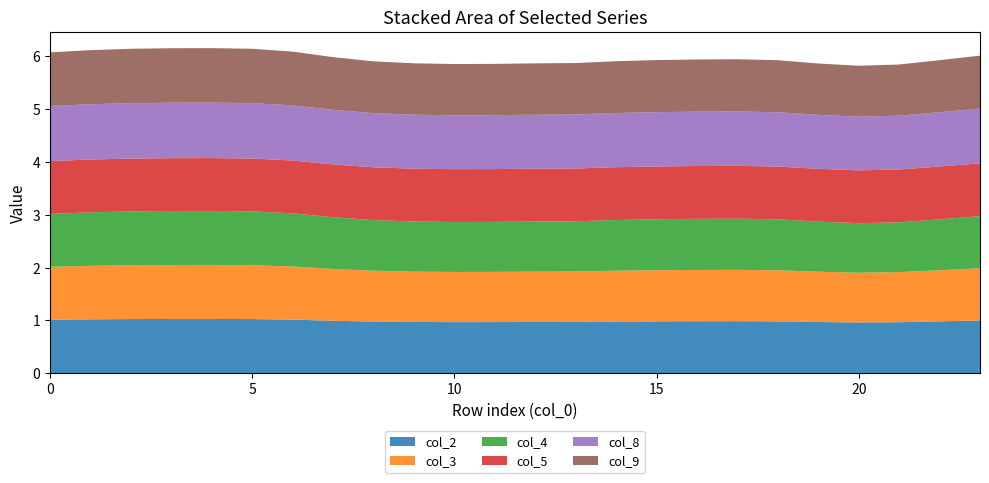

Reading right to left, list all the values displayed in this chart.

col_2: 23=1.0	22=1.0	21=1.0	20=1.0	19=1.0	18=1.0	17=1.0	16=1.0	15=1.0	14=1.0	13=1.0	12=1.0	11=1.0	10=1.0	9=1.0	8=1.0	7=1.0	6=1.0	5=1.0	4=1.0	3=1.0	2=1.0	1=1.0	0=1.0
col_3: 23=1.0	22=1.0	21=0.9	20=0.9	19=1.0	18=1.0	17=1.0	16=1.0	15=1.0	14=1.0	13=1.0	12=1.0	11=1.0	10=0.9	9=1.0	8=1.0	7=1.0	6=1.0	5=1.0	4=1.0	3=1.0	2=1.0	1=1.0	0=1.0
col_4: 23=1.0	22=1.0	21=0.9	20=0.9	19=0.9	18=1.0	17=1.0	16=1.0	15=1.0	14=1.0	13=1.0	12=0.9	11=0.9	10=0.9	9=0.9	8=1.0	7=1.0	6=1.0	5=1.0	4=1.0	3=1.0	2=1.0	1=1.0	0=1.0
col_5: 23=1.0	22=1.0	21=1.0	20=1.0	19=1.0	18=1.0	17=1.0	16=1.0	15=1.0	14=1.0	13=1.0	12=1.0	11=1.0	10=1.0	9=1.0	8=1.0	7=1.0	6=1.0	5=1.0	4=1.0	3=1.0	2=1.0	1=1.0	0=1.0
col_8: 23=1.0	22=1.0	21=1.0	20=1.0	19=1.0	18=1.0	17=1.0	16=1.0	15=1.0	14=1.0	13=1.0	12=1.0	11=1.0	10=1.0	9=1.0	8=1.0	7=1.0	6=1.0	5=1.0	4=1.1	3=1.0	2=1.0	1=1.0	0=1.0
col_9: 23=1.0	22=1.0	21=1.0	20=1.0	19=1.0	18=1.0	17=1.0	16=1.0	15=1.0	14=1.0	13=1.0	12=1.0	11=1.0	10=1.0	9=1.0	8=1.0	7=1.0	6=1.0	5=1.0	4=1.0	3=1.0	2=1.0	1=1.0	0=1.0